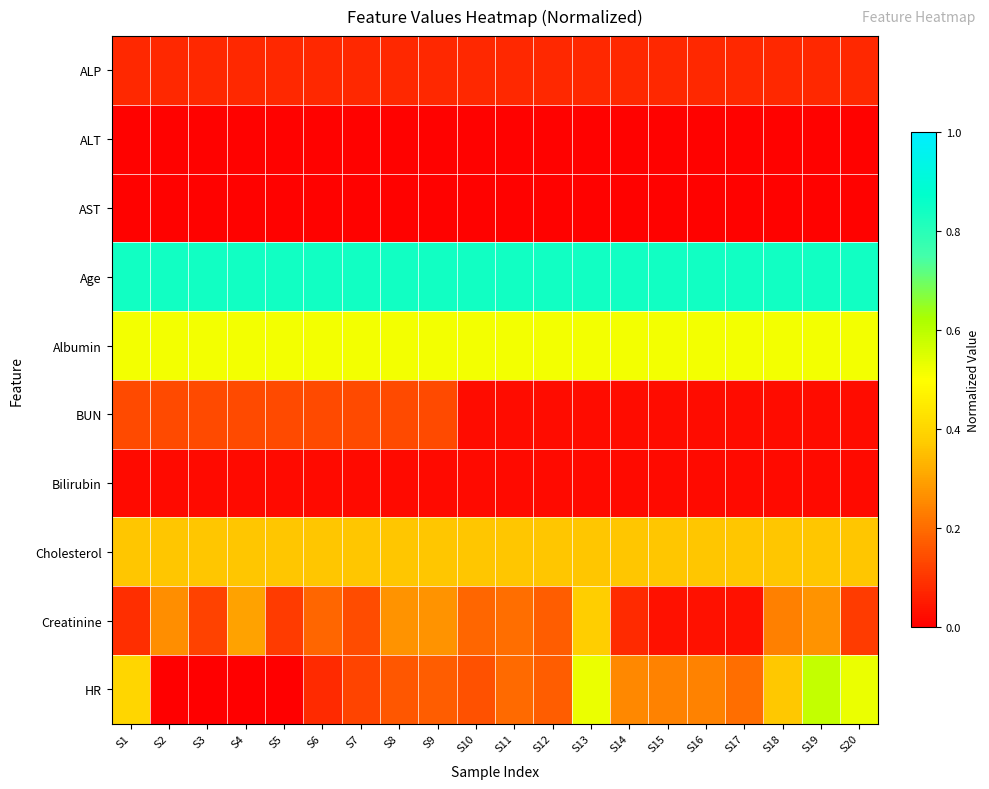

Count the number of data series in this chart.

10